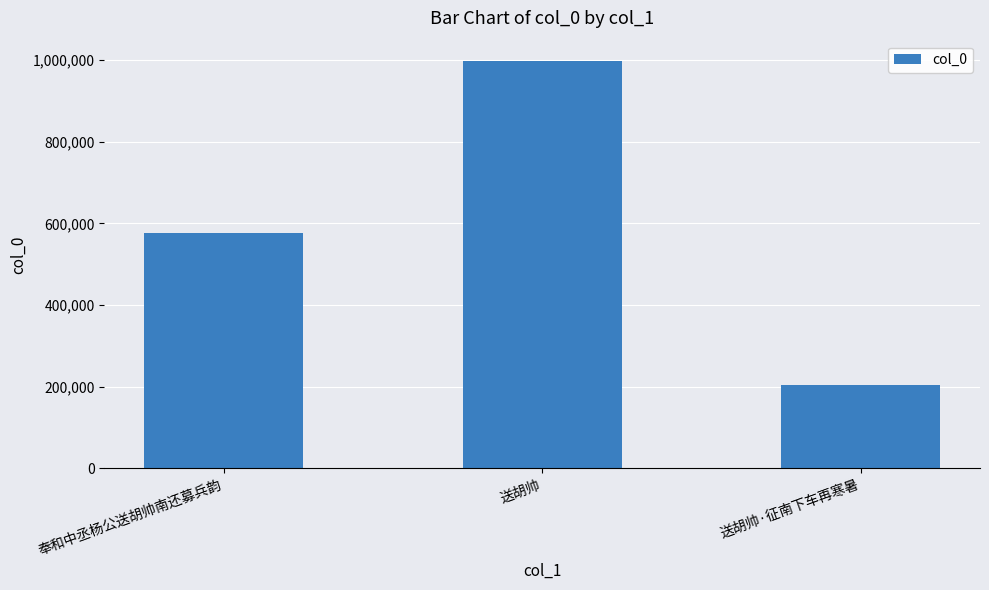

Rank the categories by value from lowest to highest.

送胡帅·征南下车再寒暑, 奉和中丞杨公送胡帅南还募兵韵, 送胡帅